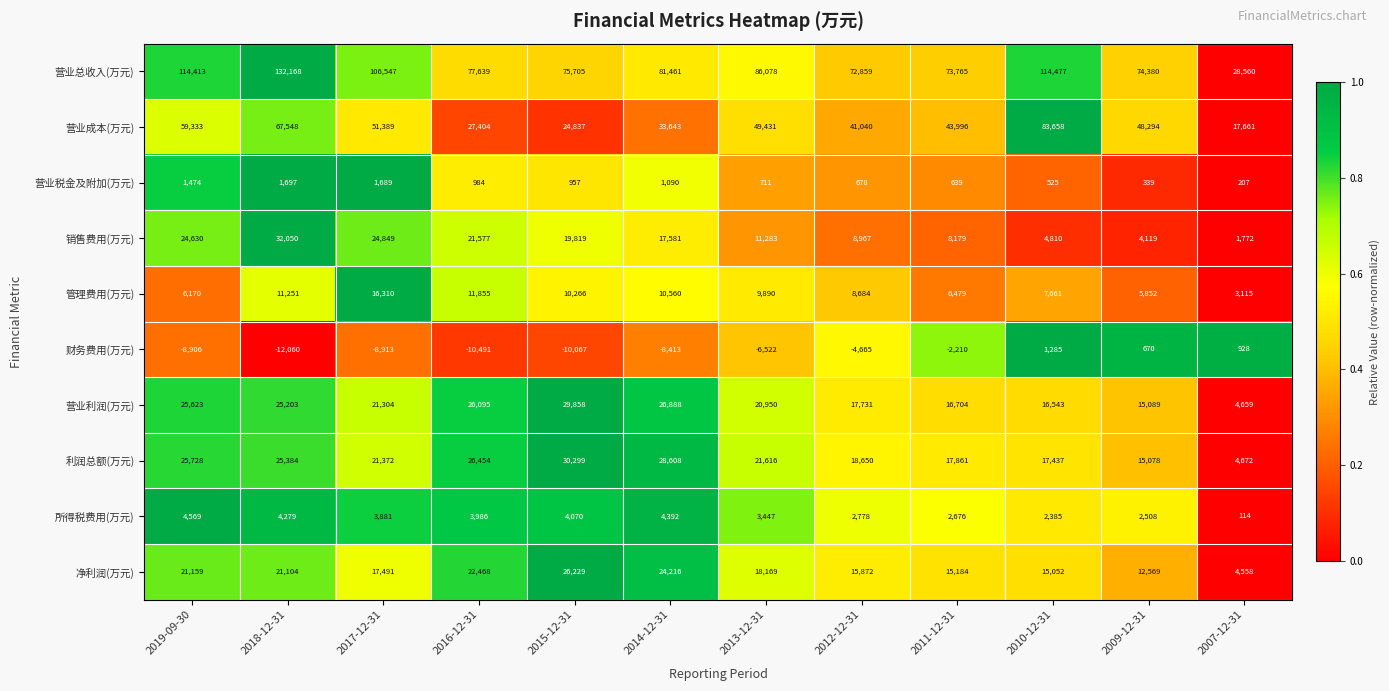

The value of 营业总收入(万元) at 2016-12-31 is 138083. True or false?

False